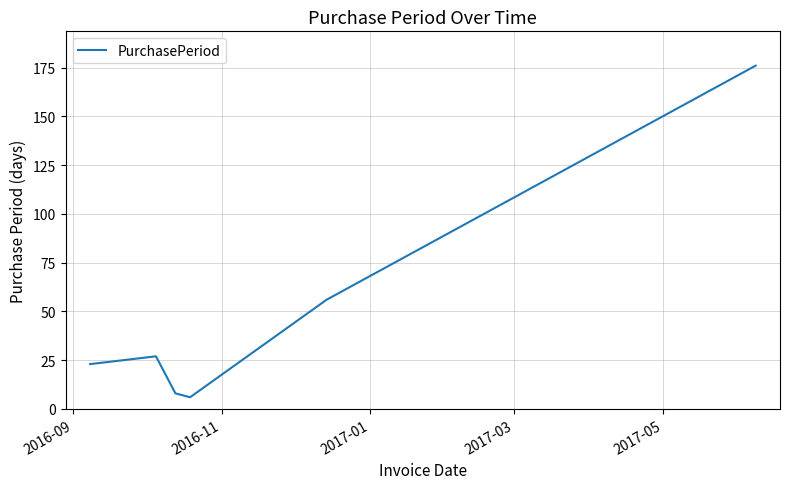

True or false: the data has more than 2 interior local peaks.

False